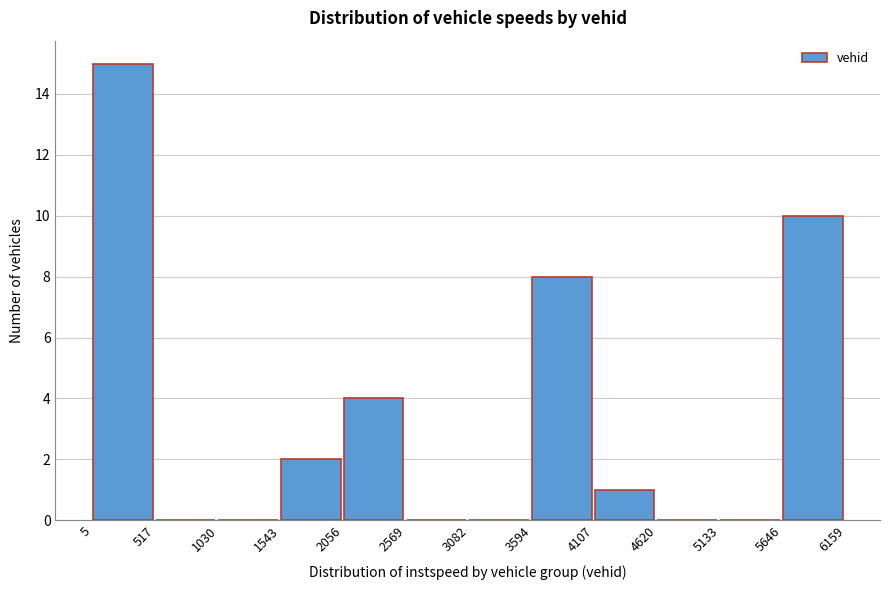

Over which range of the x-axis is the bar tallest?

5 to 517